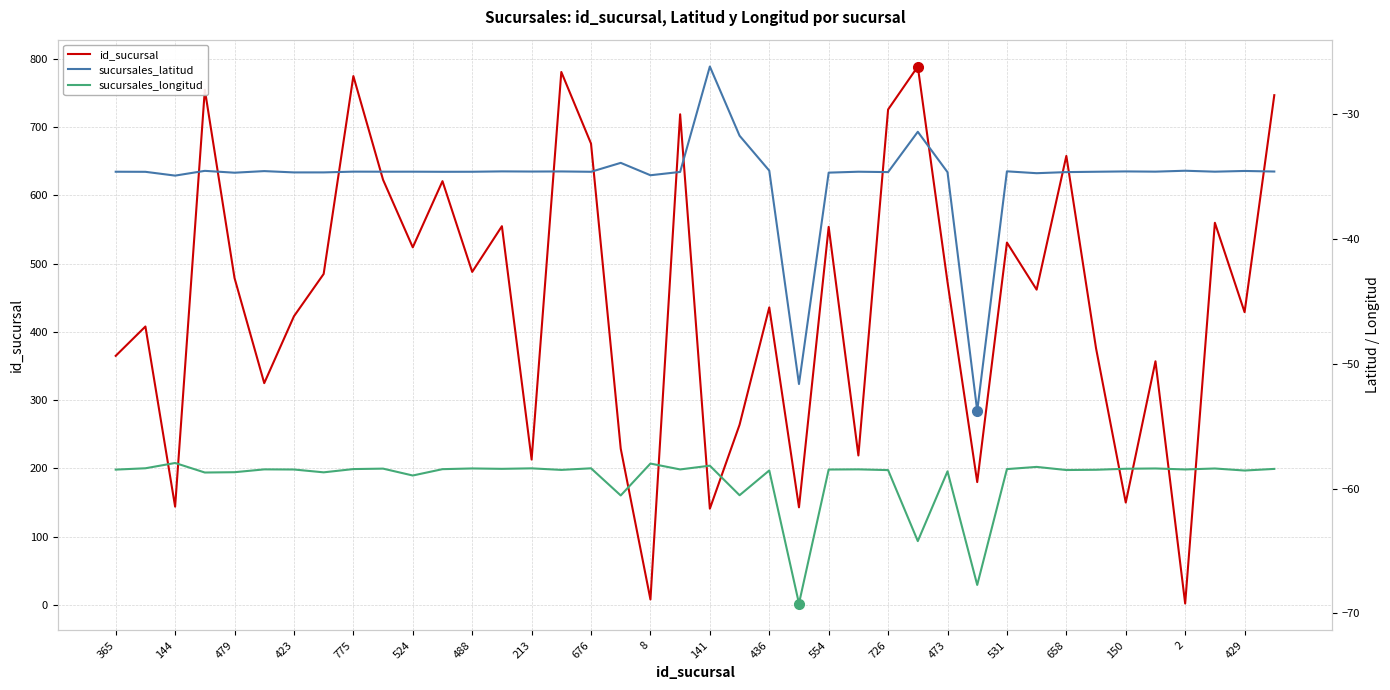

What is the maximum value for id_sucursal?

789